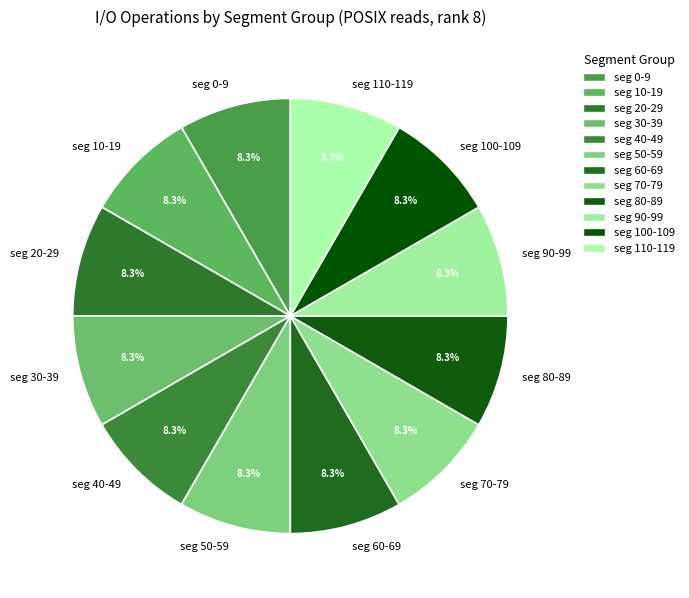

What is the ratio of the value at seg 20-29 to the value at seg 50-59?

1.0